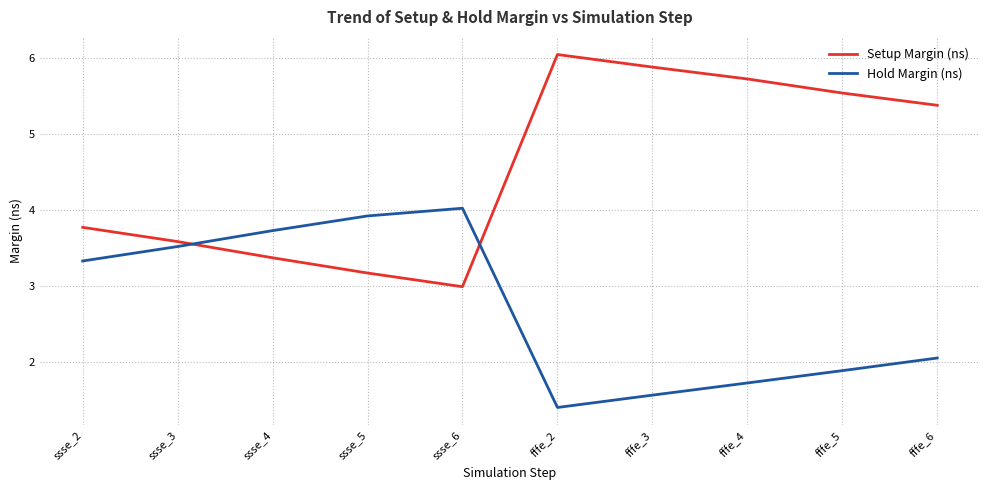

What position from the left is fffe_5?

9